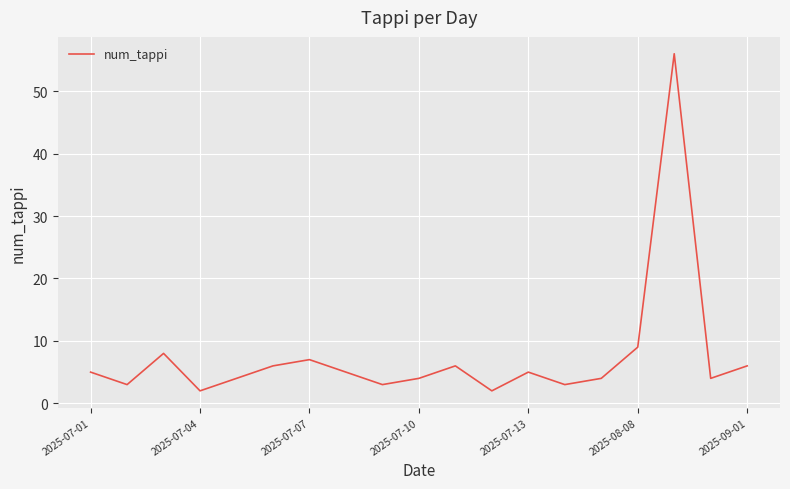

What is the difference between the maximum and minimum values?

54